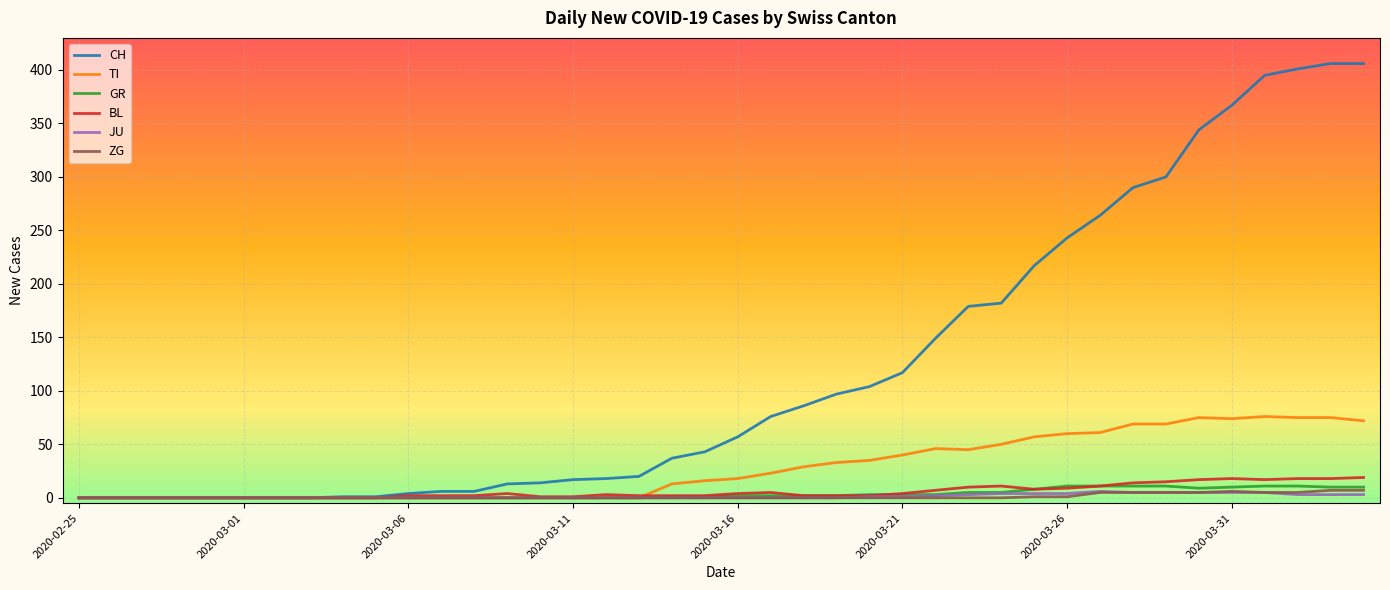

What is the highest value of the GR series?

11